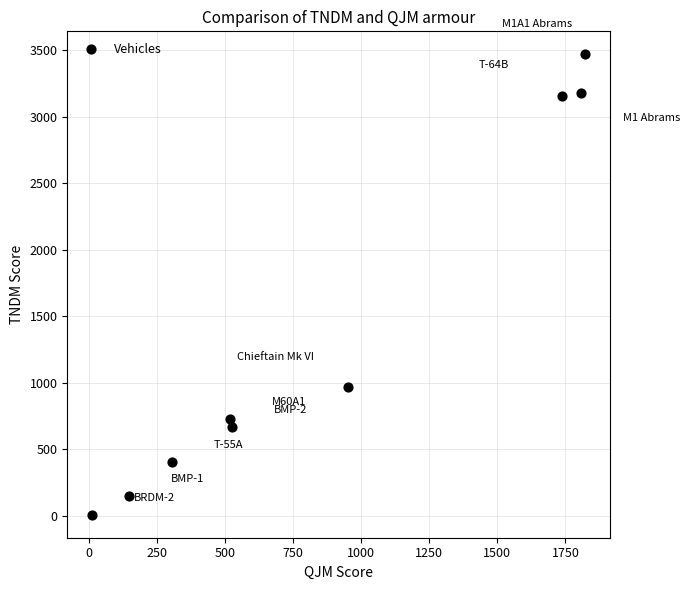

What is the average Y value?

1414.6